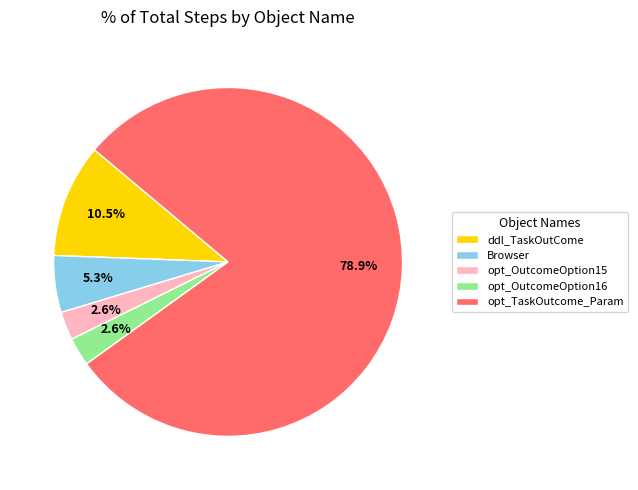

How many slices are in this pie chart?

5